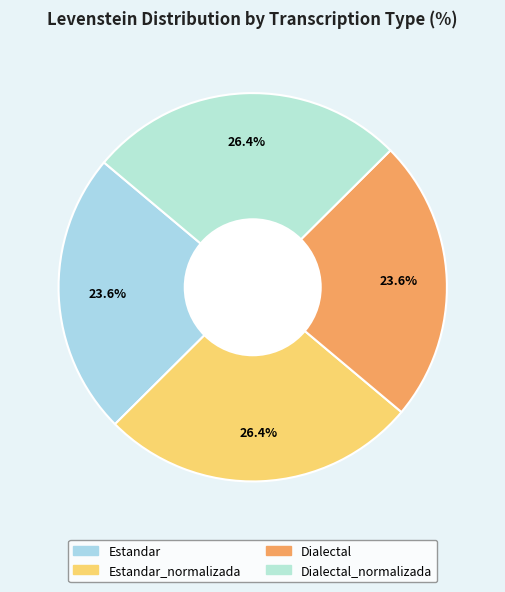

How many slices are in this pie chart?

4